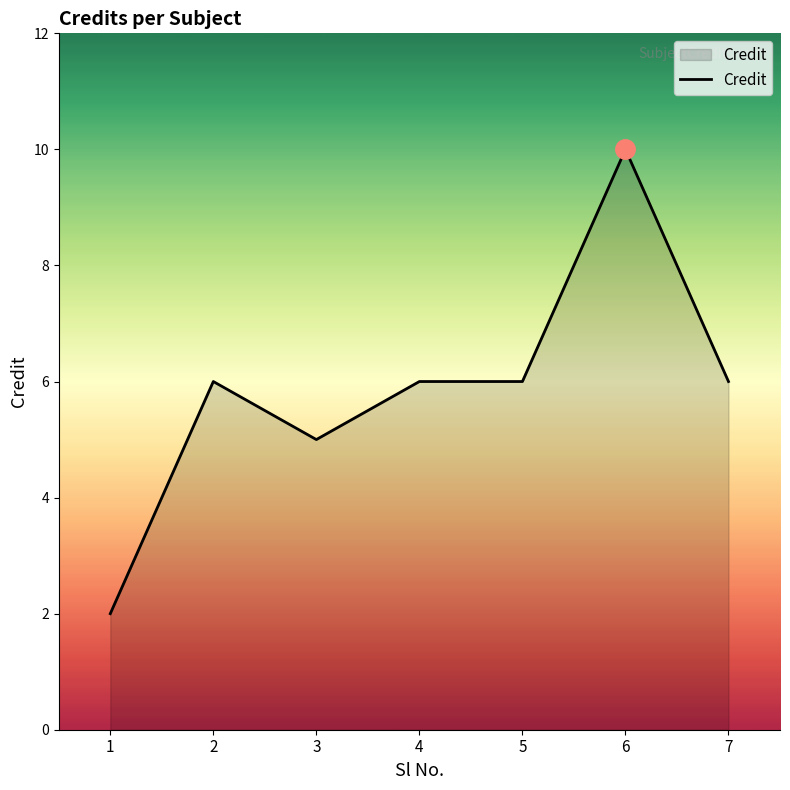

What is the difference between the maximum and minimum values?

8